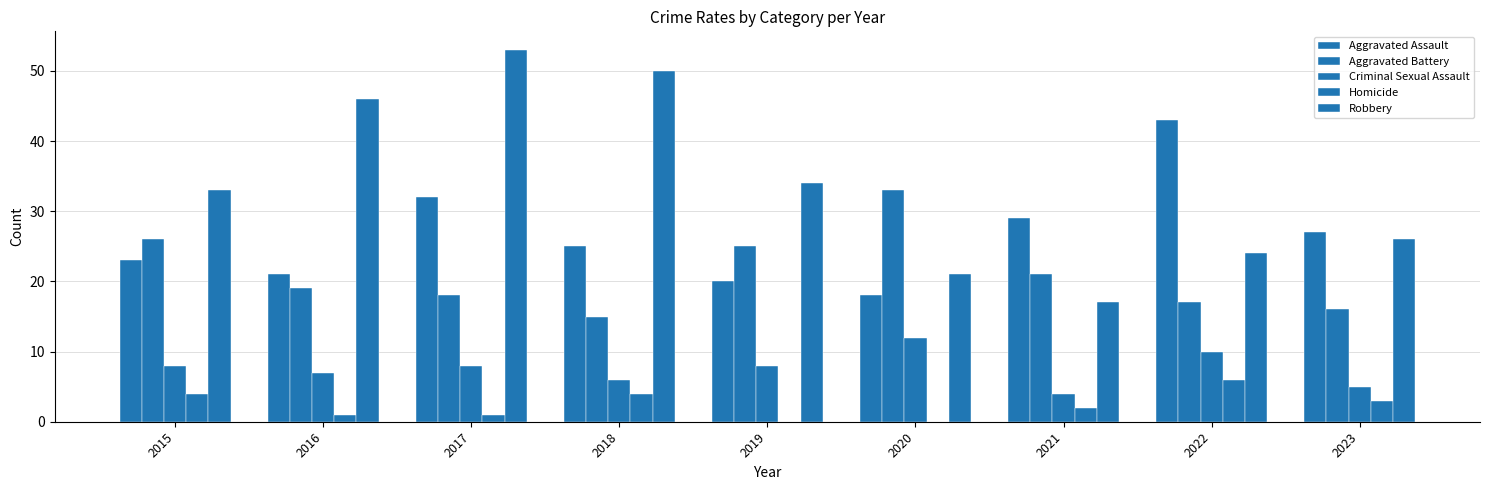

How many groups of bars are there?

9